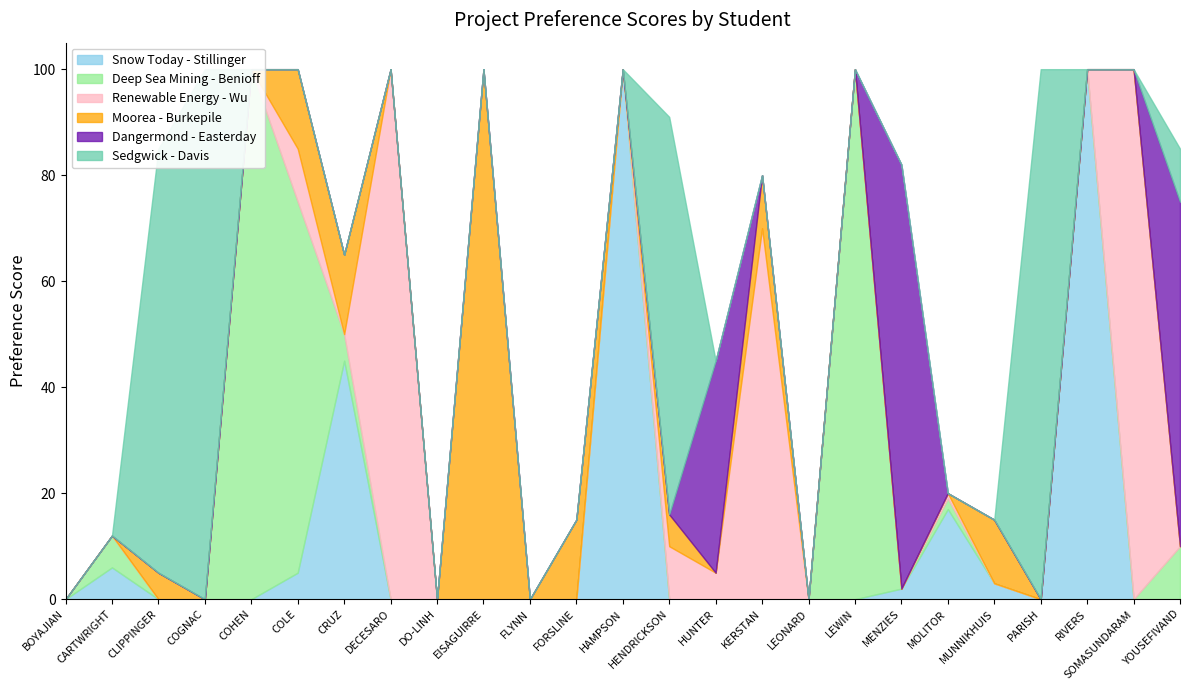

Which series changed the most between FLYNN and YOUSEFIVAND?

Dangermond - Easterday